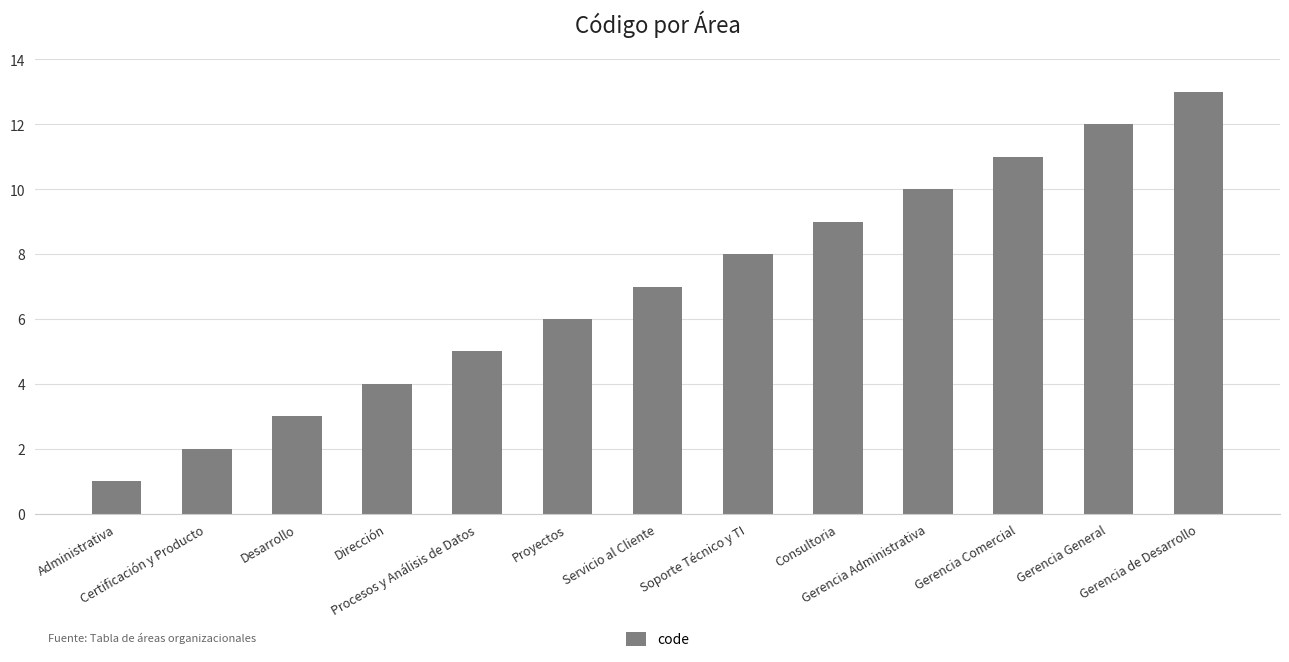

What is the sum of all values?

91